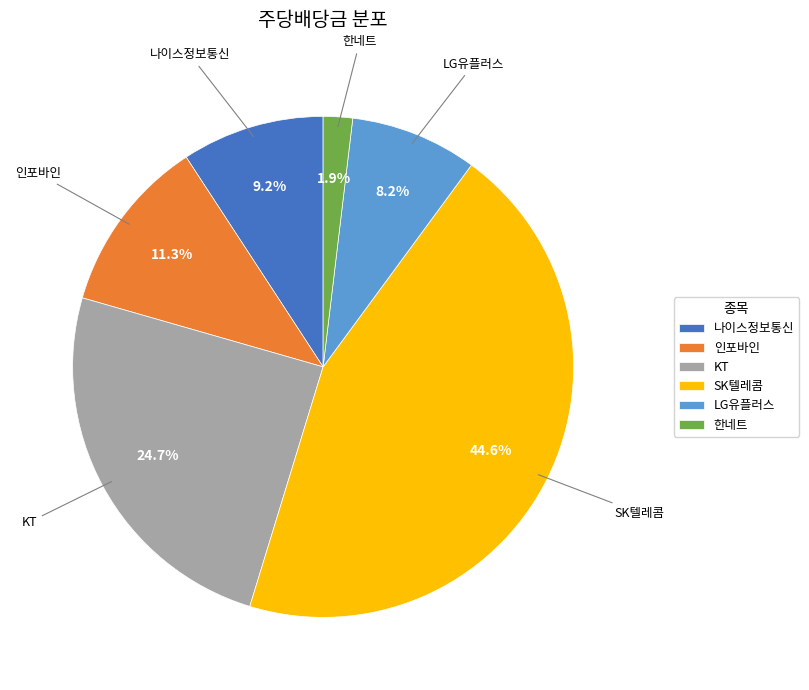

To the nearest percent, what percentage of the pie is 한네트?

2%